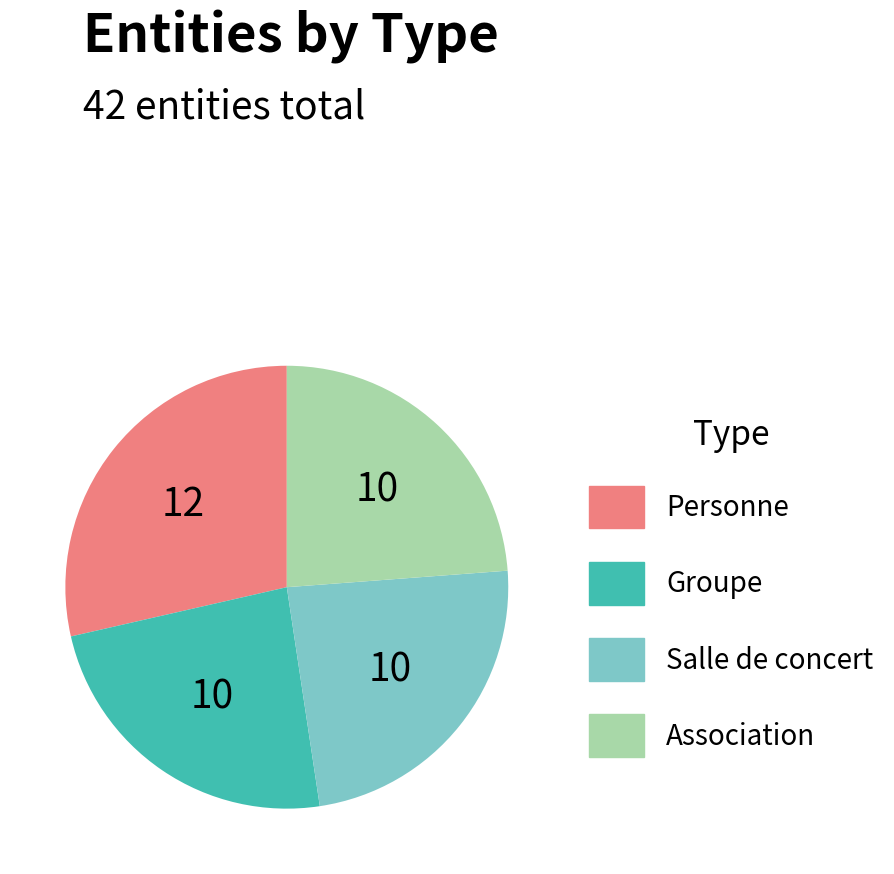

What is the ratio of the value at Personne to the value at Association?

1.2